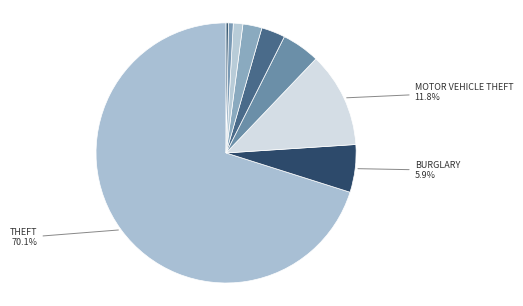

Is there a majority slice in this chart?

Yes